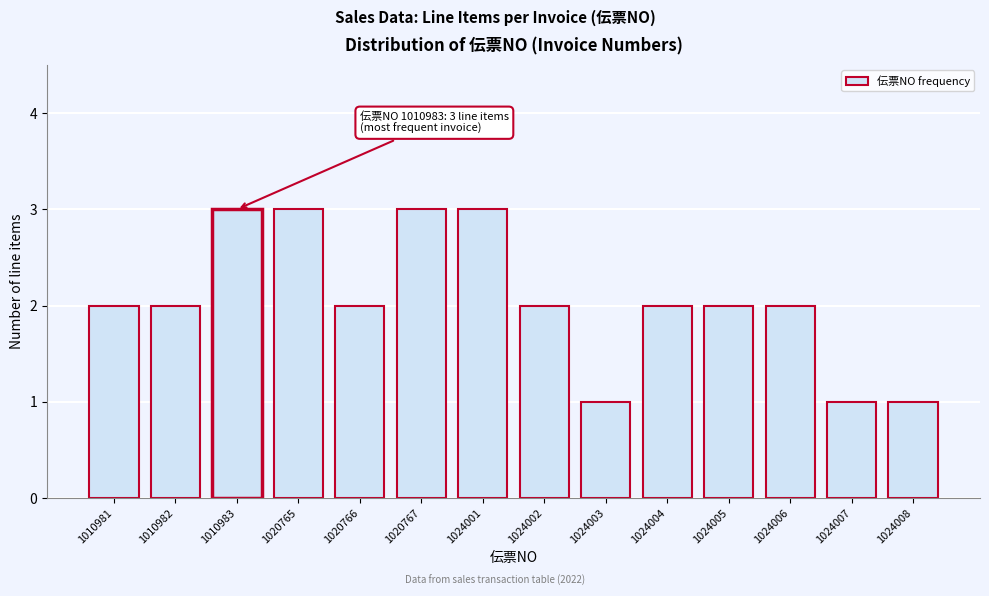

Reading left to right, what are all the values shown in this chart?

2	2	3	3	2	3	3	2	1	2	2	2	1	1